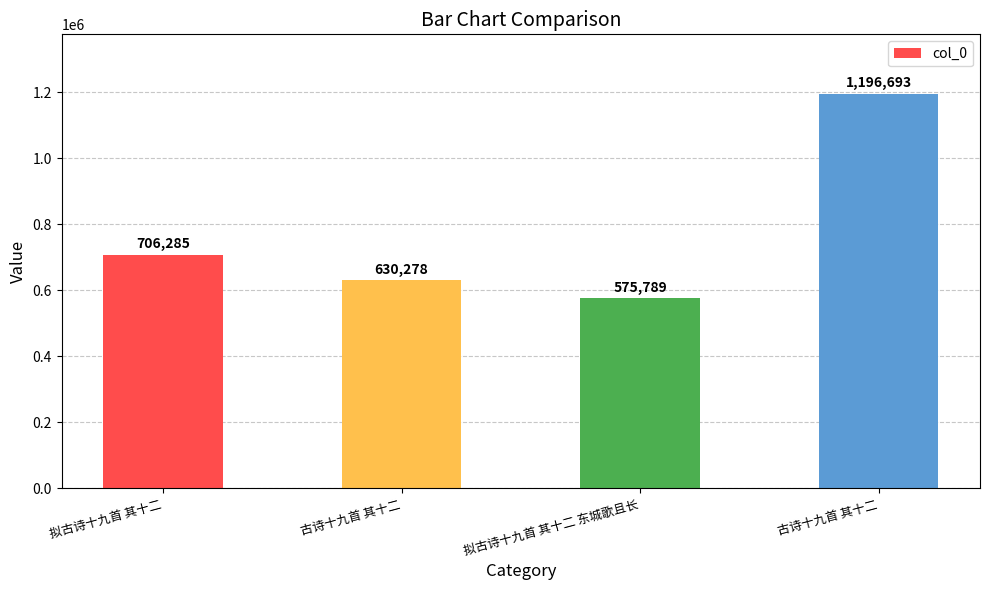

Count the number of categories in the chart.

4